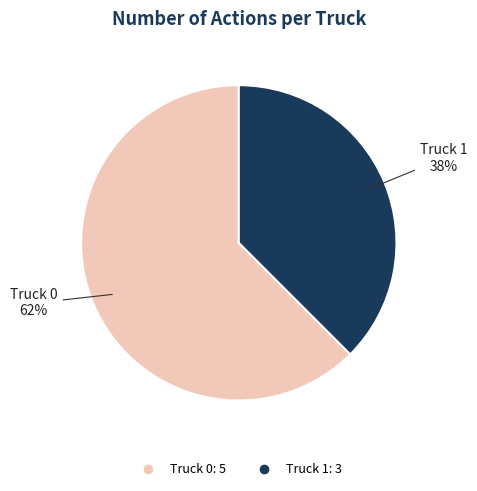

To the nearest percent, what percentage of the pie is Truck 0?

62%